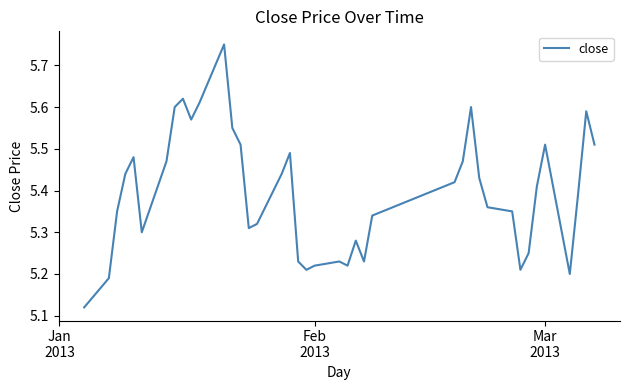

Reading left to right, extract all data points from this chart.

5.1	5.2	5.3	5.4	5.5	5.3	5.5	5.6	5.6	5.6	5.6	5.8	5.5	5.5	5.3	5.3	5.4	5.5	5.2	5.2	5.2	5.2	5.2	5.3	5.2	5.3	5.4	5.5	5.6	5.4	5.4	5.3	5.2	5.2	5.4	5.5	5.2	5.4	5.6	5.5